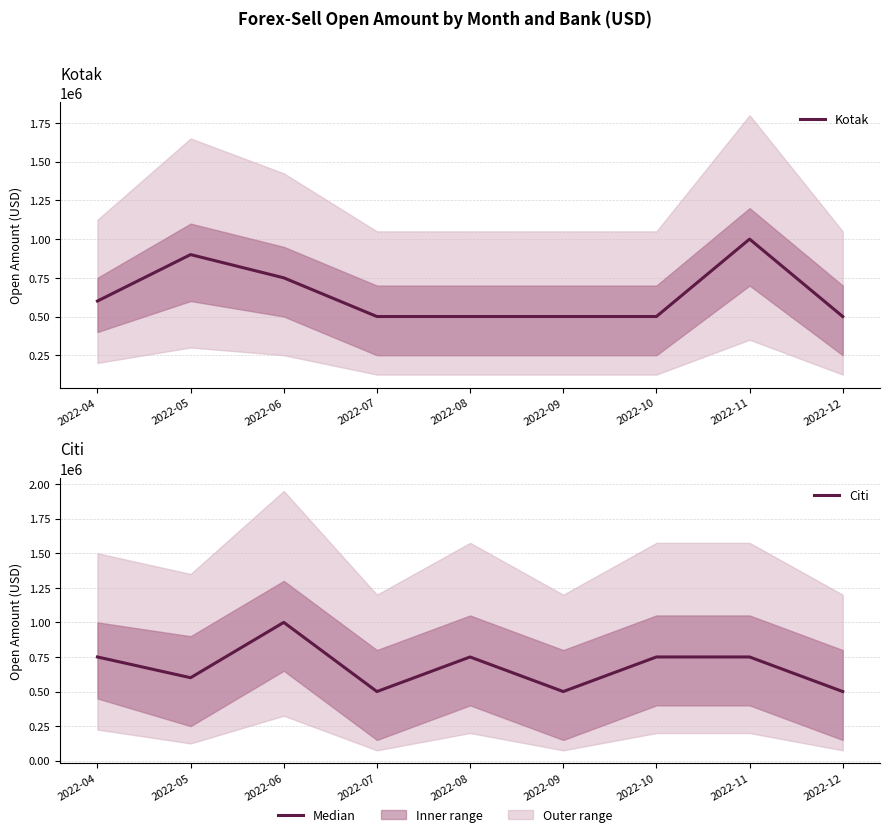

Reading left to right, list all the values displayed in this chart.

Kotak: 600000	900000	750000	500000	500000	500000	500000	1000000	500000
Citi: 750000	600000	1000000	500000	750000	500000	750000	750000	500000